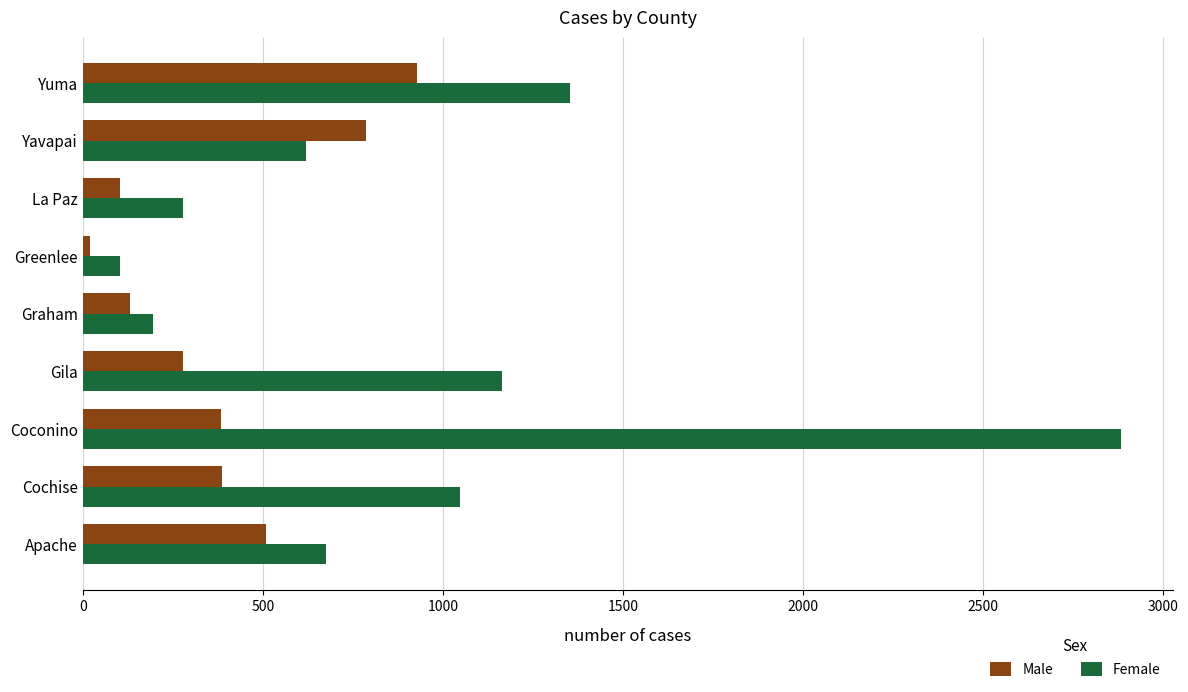

What is the average value of the Male series?

391